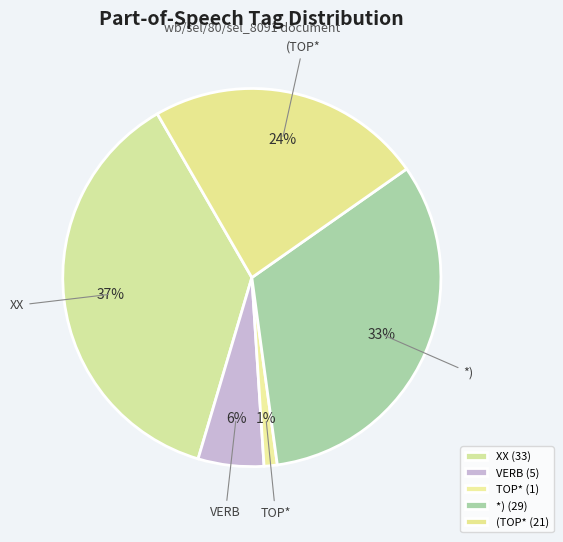

To the nearest percent, what is the difference between the largest and smallest slice percentages?

36%